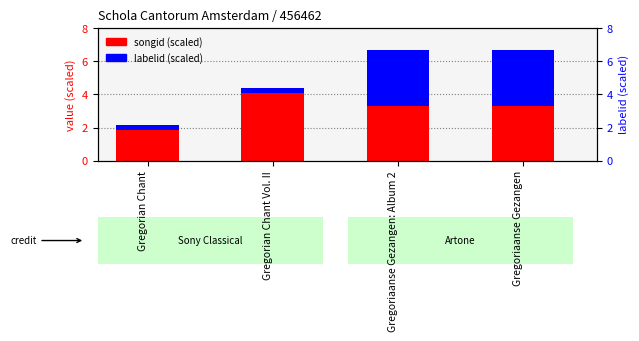

At which label is labelid (scaled) closest to 1?

Gregorian Chant